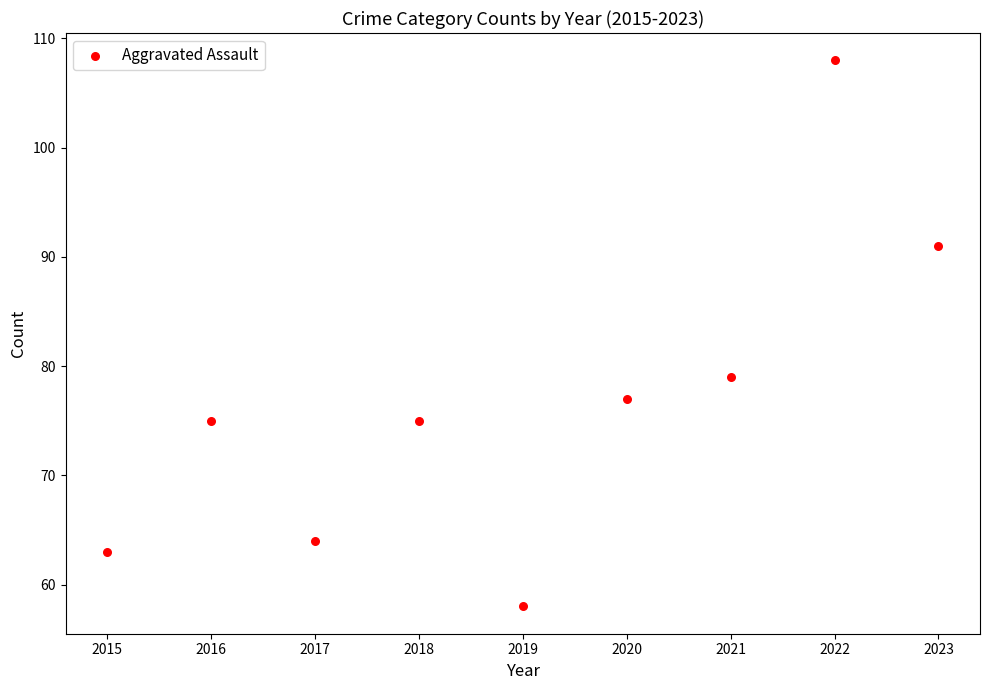

What Y value in the scatter plot is closest to 83?

79